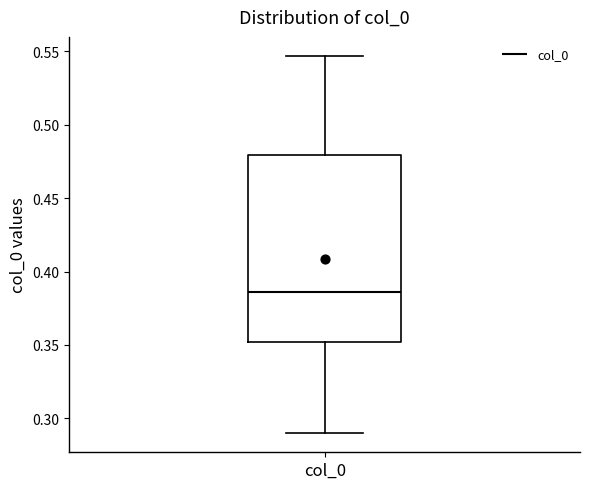

Where does the median line of the box for col_0 sit on the y-axis? The values are not printed on the chart, so give them approximately, as read against the axis.

0.385